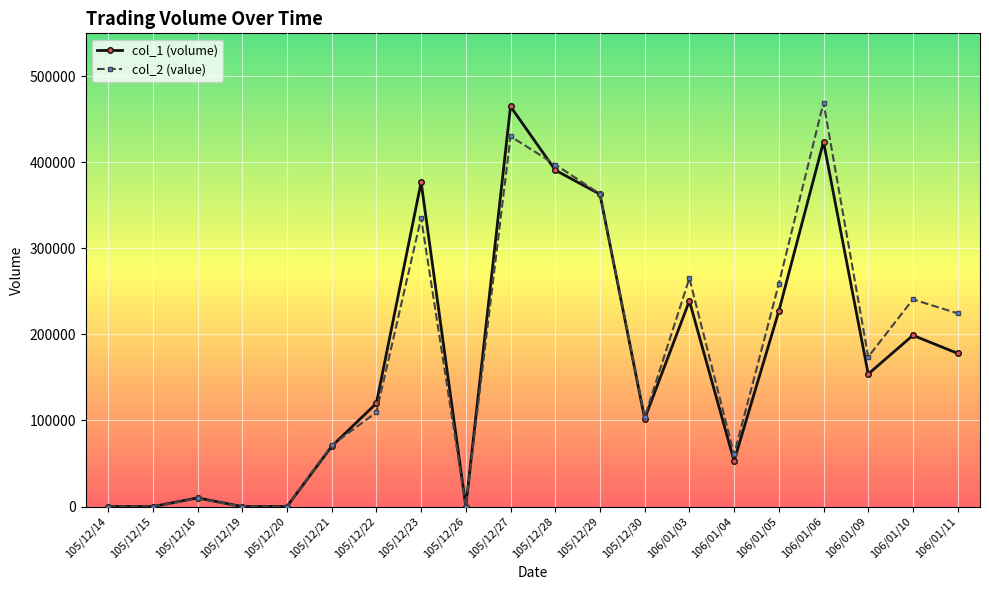

What are all the series names shown in the legend?

col_1 (volume), col_2 (value)